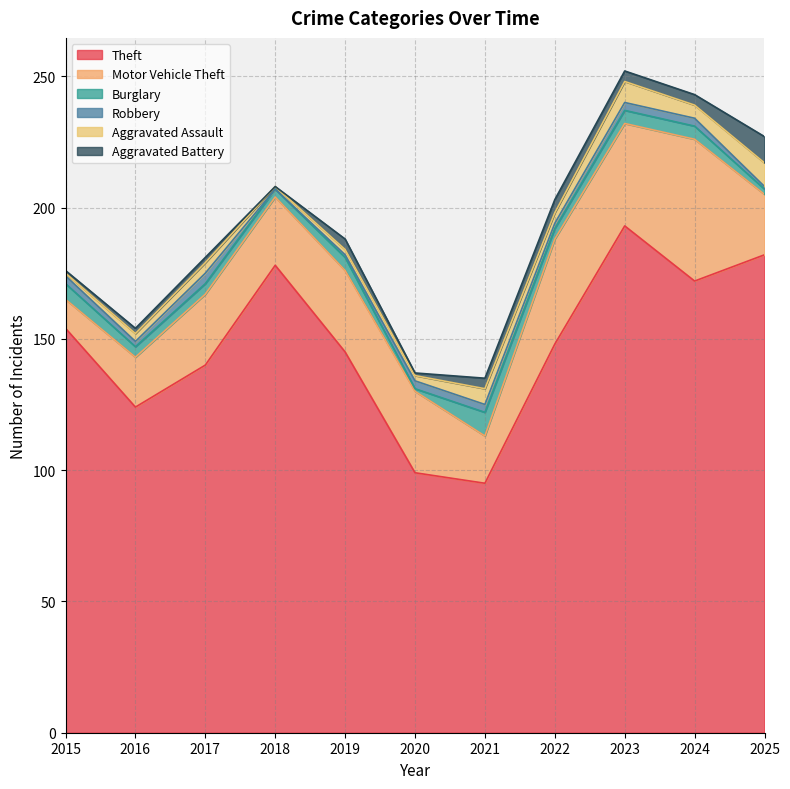

What is the difference between the highest and lowest values at 2016?

122